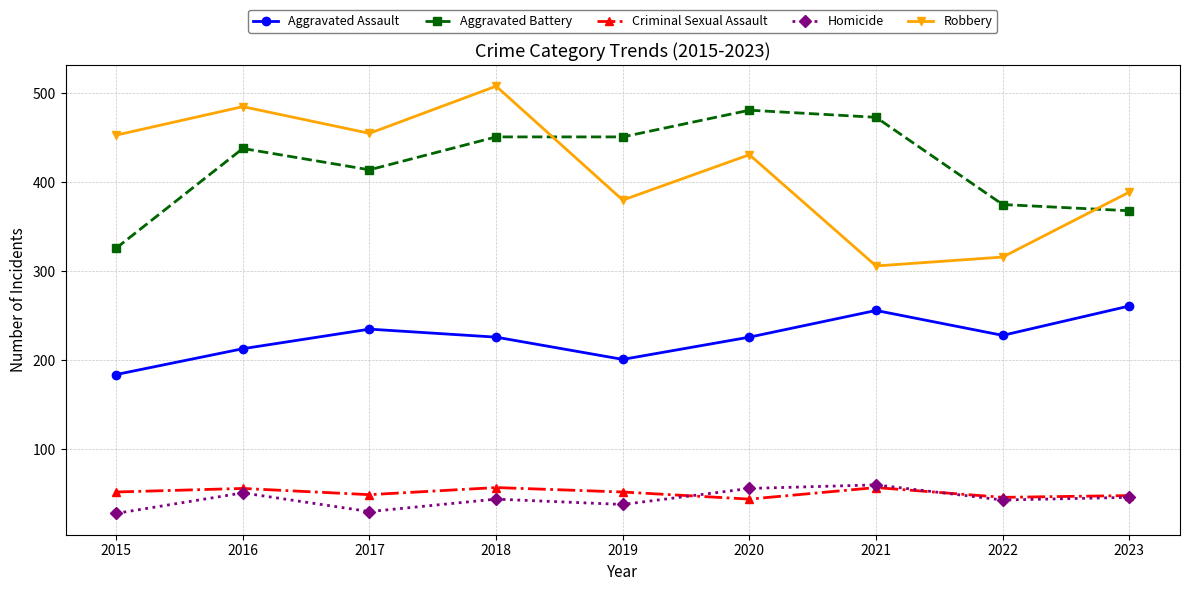

At 2017, list the series in order from largest to smallest.

Robbery, Aggravated Battery, Aggravated Assault, Criminal Sexual Assault, Homicide